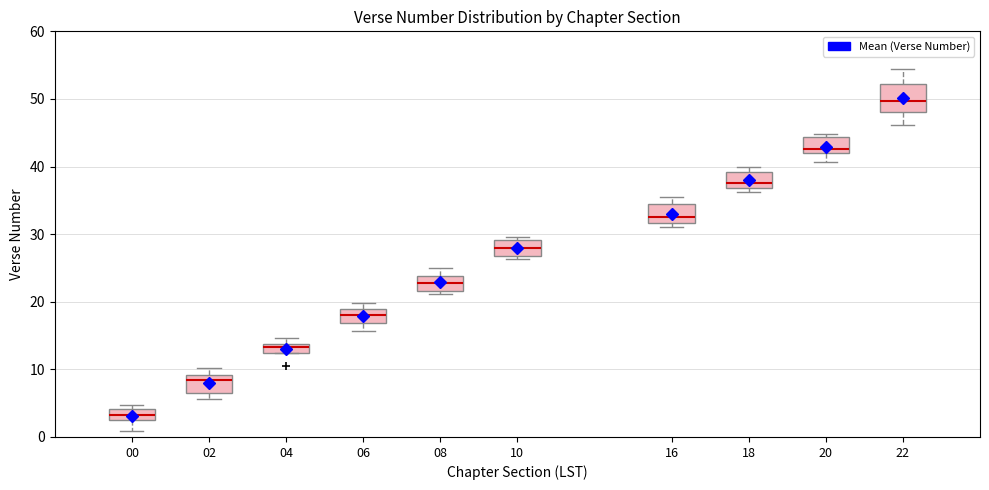

Where is the upper edge of the box at x = 10 on the y-axis? The values are not printed on the chart, so give them approximately, as read against the axis.

29